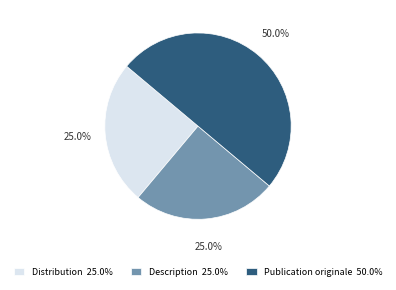

Does Distribution represent more than half of the total?

No